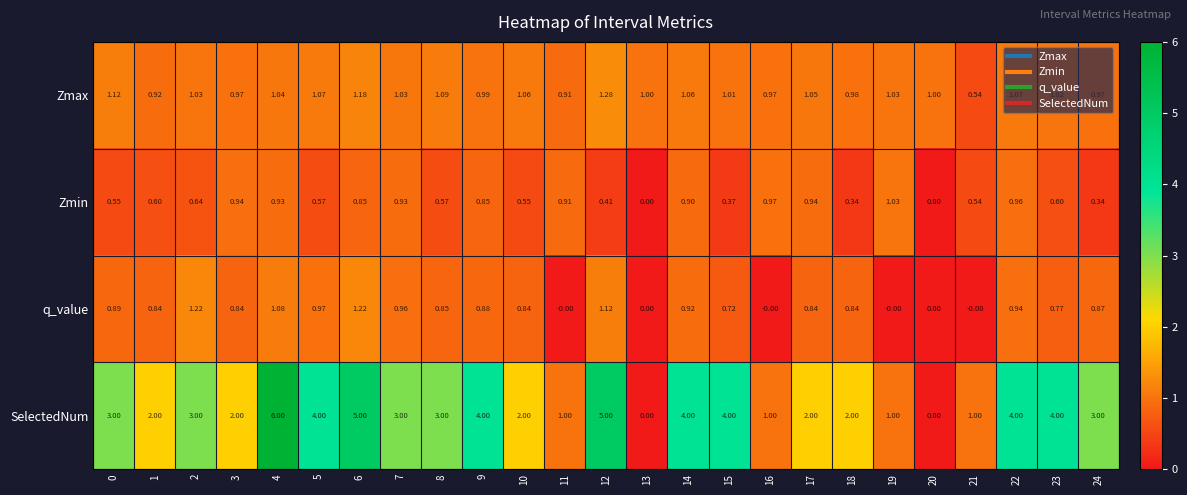

Which series has the widest spread of values?

SelectedNum